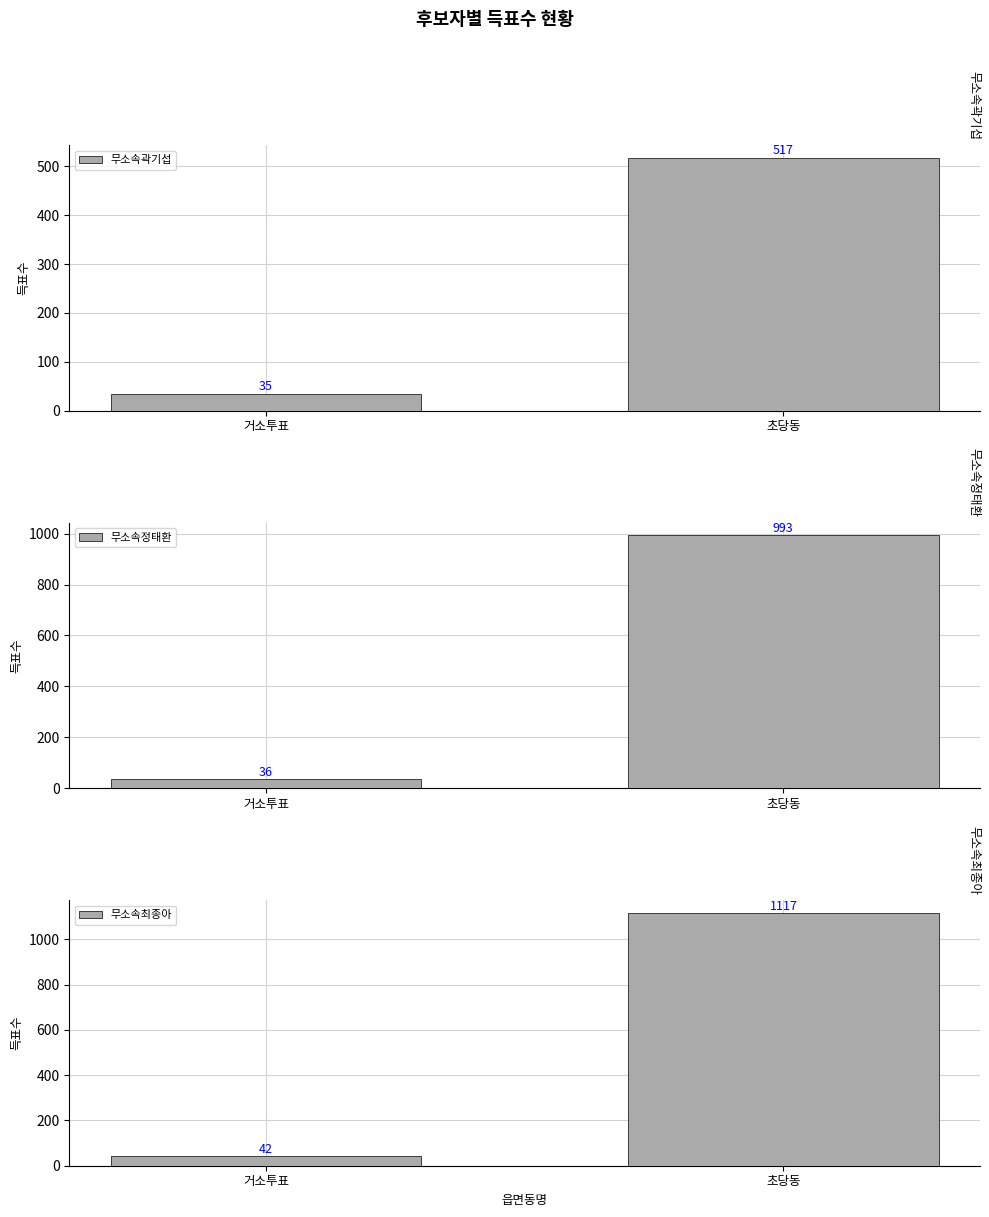

What is the label of the 2nd bar from the right?

거소투표